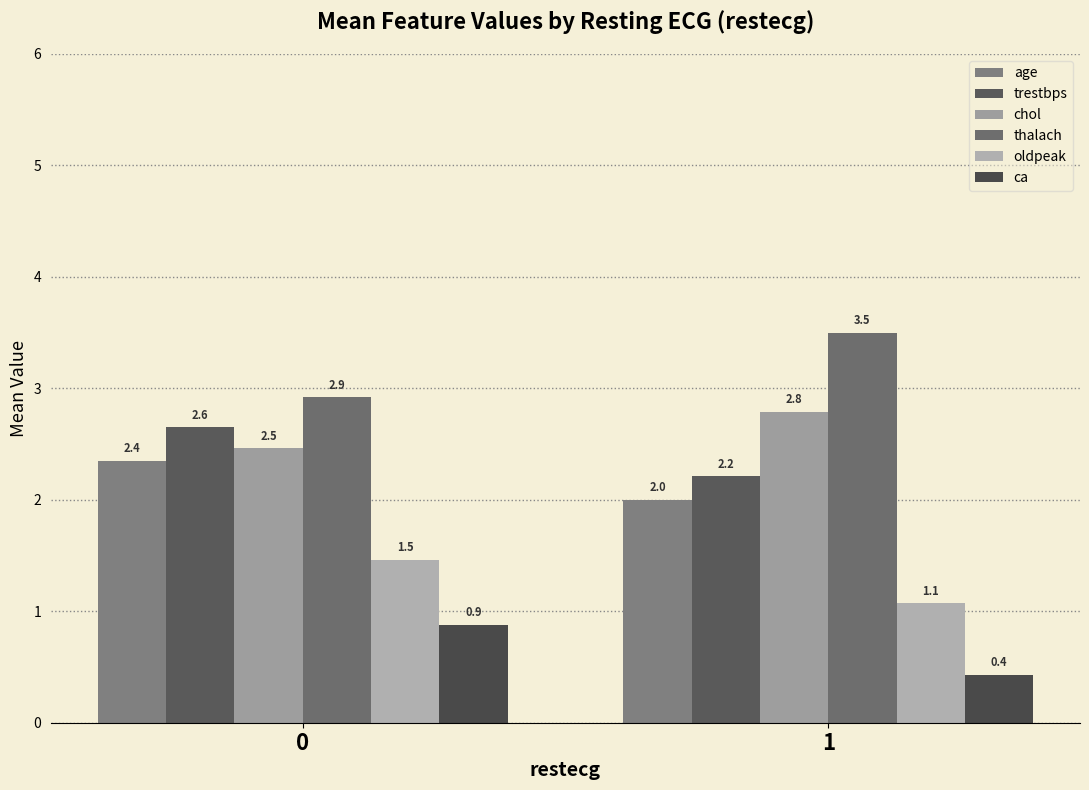

The age series shows 2.4 at 0. True or false?

True